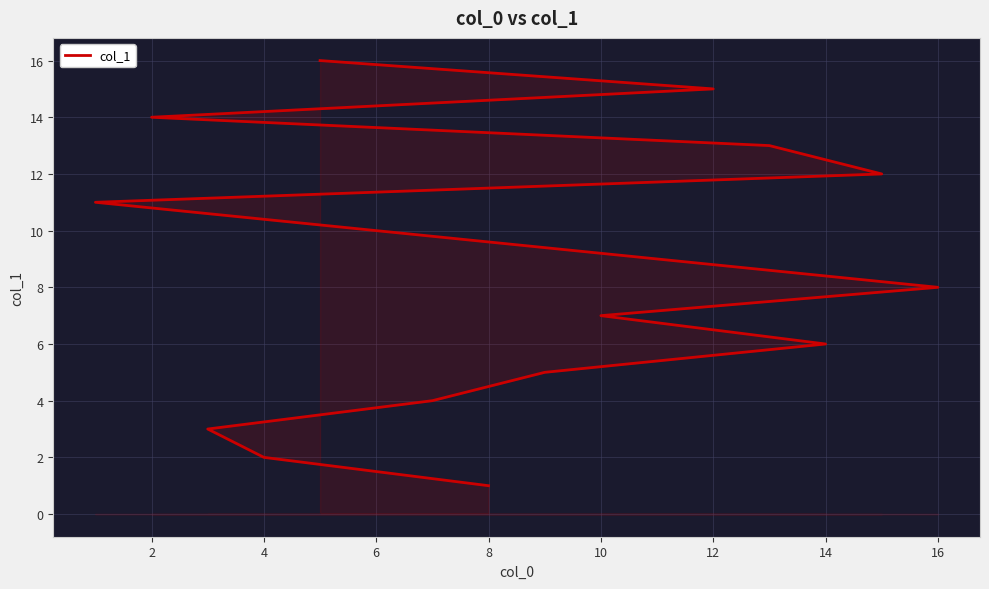

The chart shows a value of 0 at 8. True or false?

False